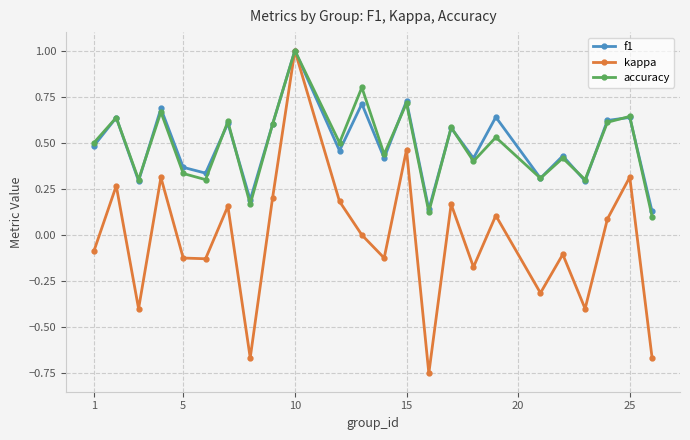

Which series has the widest spread of values?

kappa